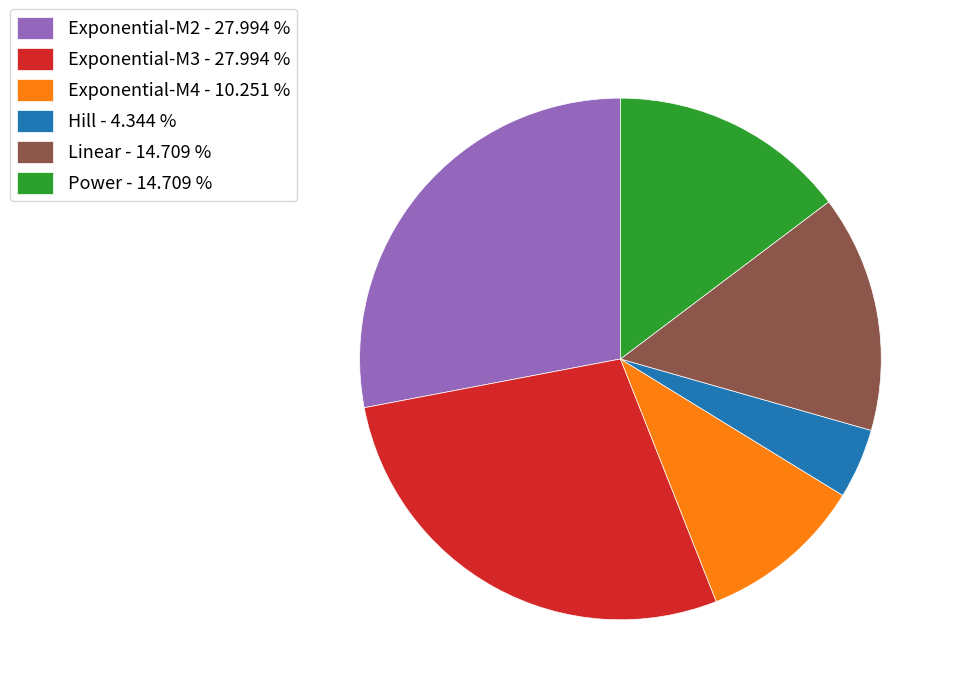

How many slices are in this pie chart?

6